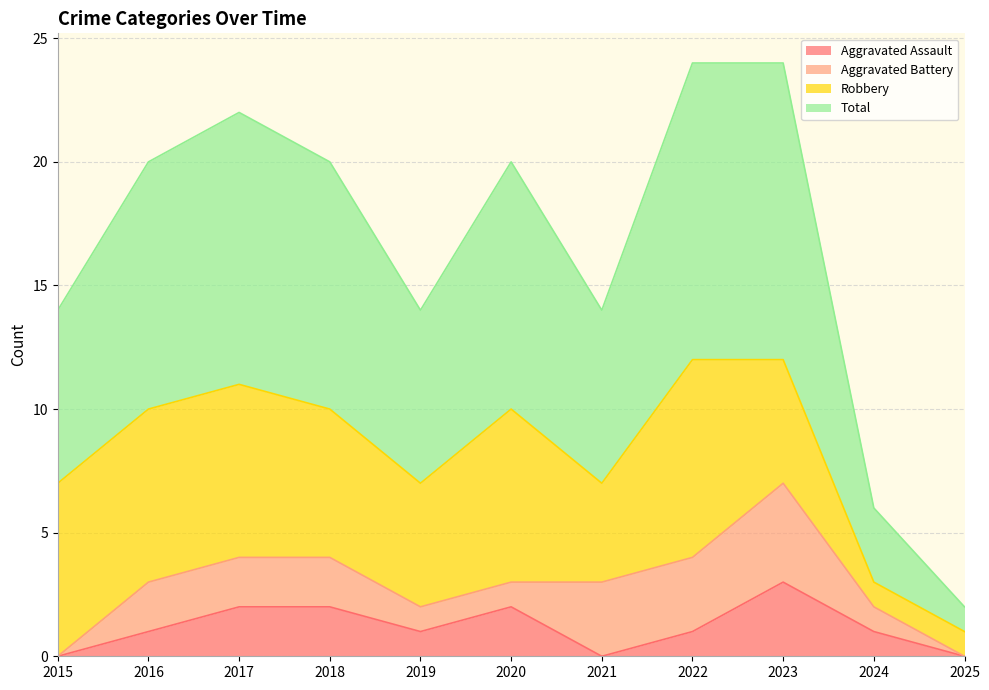

Is it true that Aggravated Assault equals 1 at 2016?

True